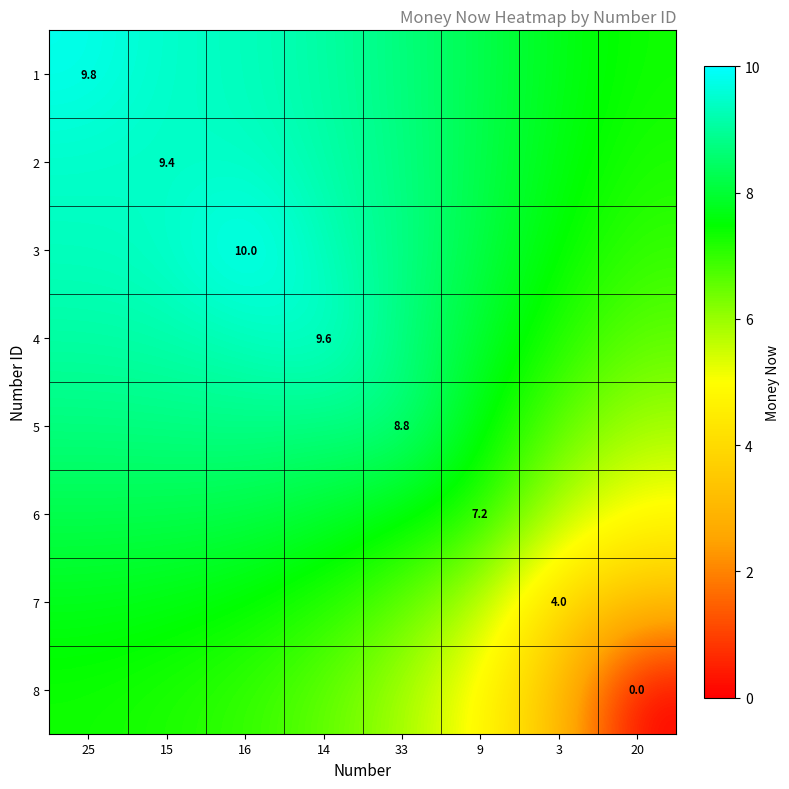

Which category has the highest value in the 1 series?

25